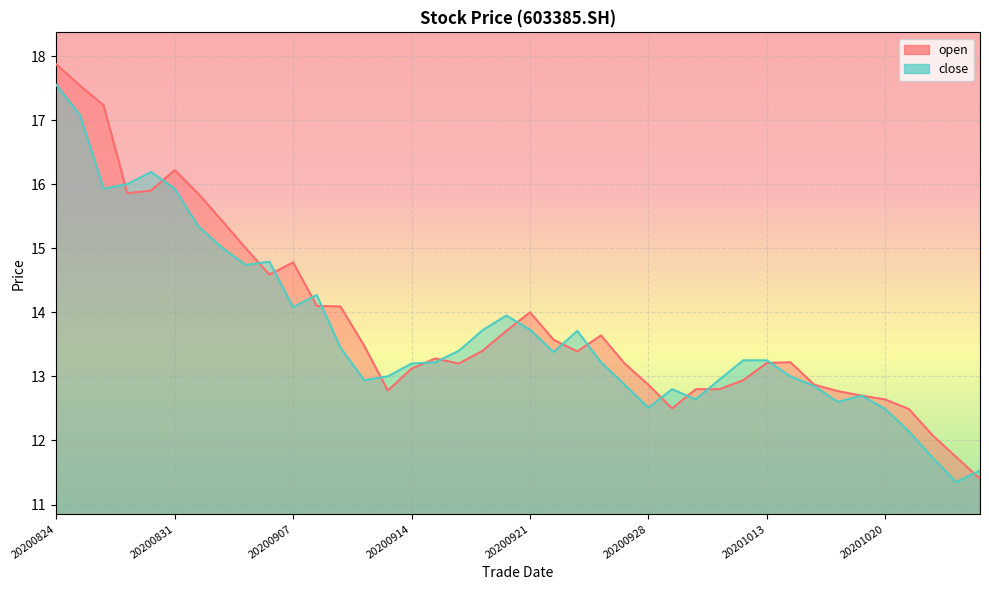

At 20201022, list the series in order from largest to smallest.

open, close